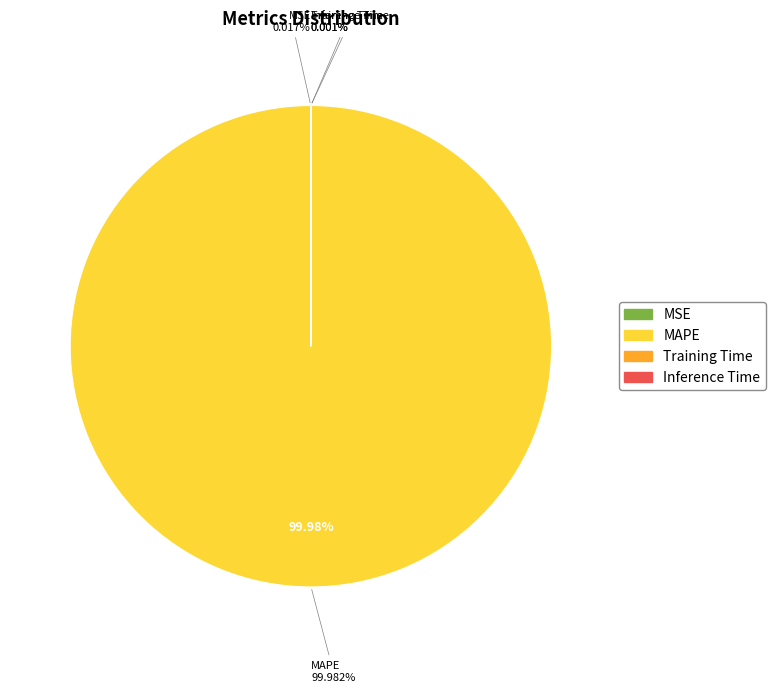

Which category has the biggest portion of the pie?

MAPE